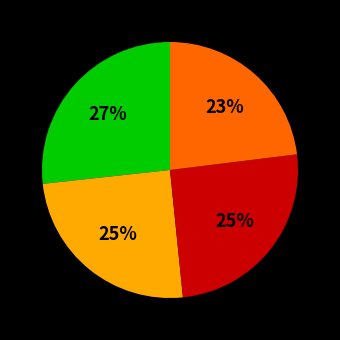

To the nearest percent, what is the difference between the largest and smallest slice percentages?

4%